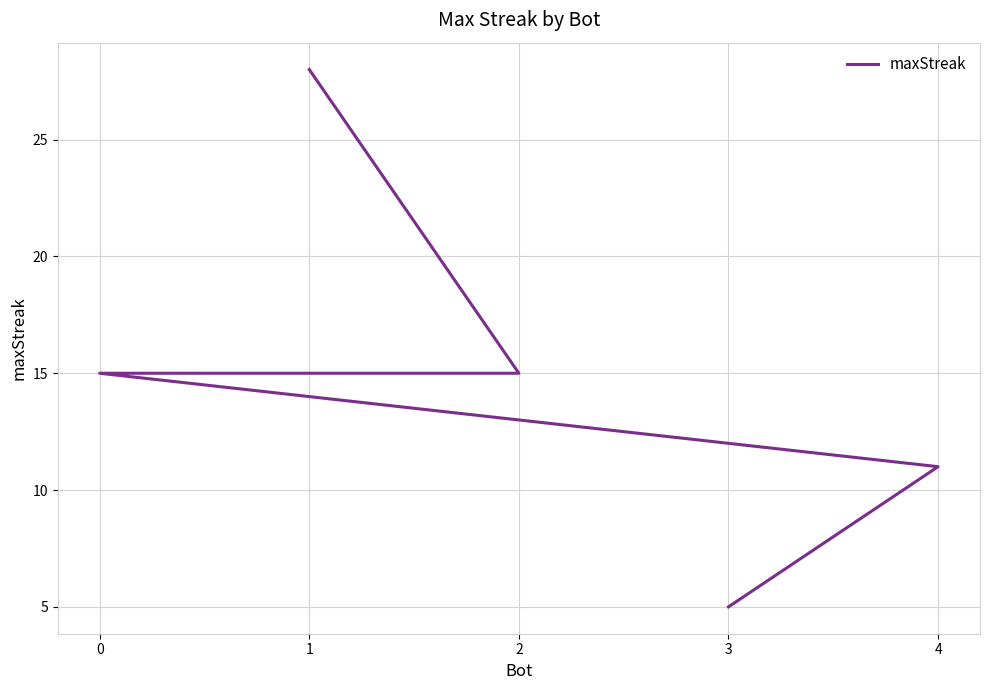

Rank the categories by value from lowest to highest.

3, 4, 2, 0, 1